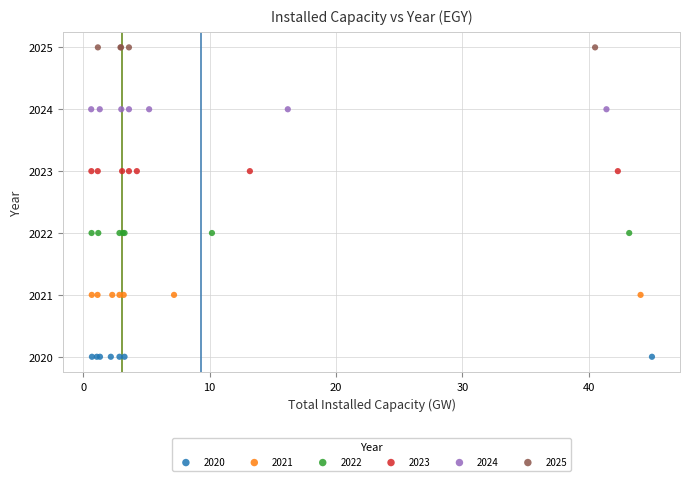

Which series contains the highest Y value?

2025